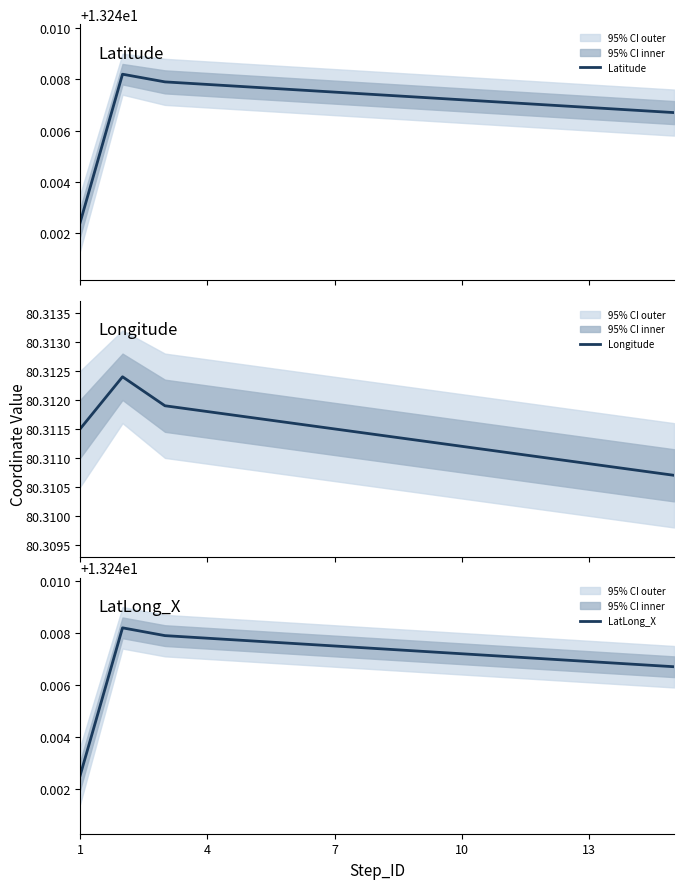

Reading left to right, extract all data points from this chart.

Latitude: 13.2	13.2	13.2	13.2	13.2	13.2	13.2	13.2	13.2	13.2	13.2	13.2	13.2	13.2	13.2
Longitude: 80.3	80.3	80.3	80.3	80.3	80.3	80.3	80.3	80.3	80.3	80.3	80.3	80.3	80.3	80.3
LatLong_X: 13.2	13.2	13.2	13.2	13.2	13.2	13.2	13.2	13.2	13.2	13.2	13.2	13.2	13.2	13.2